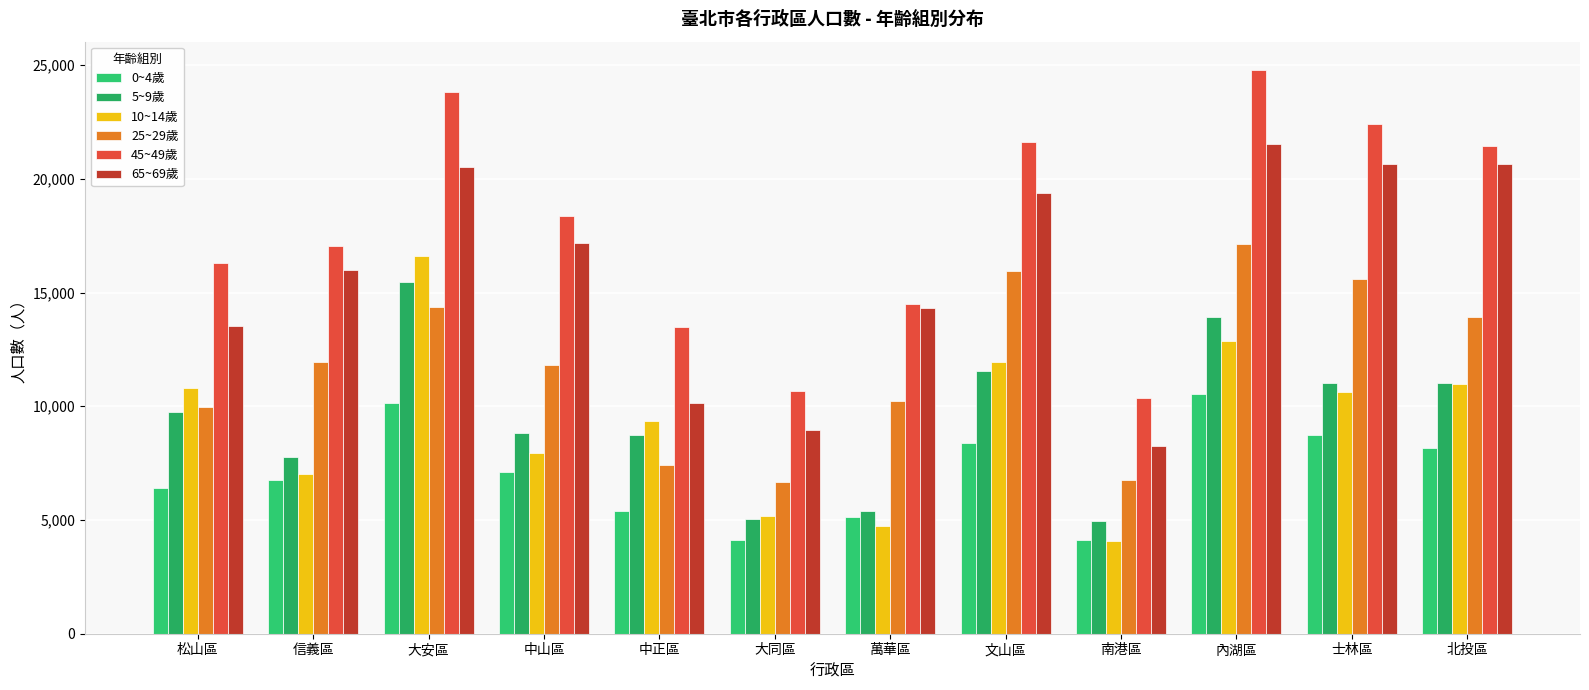

Reading right to left, extract all data points from this chart.

0~4歲: 8163	8728	10529	4128	8386	5151	4101	5403	7092	10134	6764	6395
5~9歲: 11037	11042	13907	4976	11562	5416	5032	8738	8811	15475	7775	9726
10~14歲: 10998	10619	12852	4088	11930	4733	5160	9339	7947	16621	7017	10812
25~29歲: 13915	15576	17118	6778	15942	10252	6690	7426	11834	14373	11944	9950
45~49歲: 21435	22388	24789	10350	21617	14501	10677	13477	18372	23814	17032	16287
65~69歲: 20637	20651	21524	8265	19357	14338	8950	10145	17185	20504	15979	13516